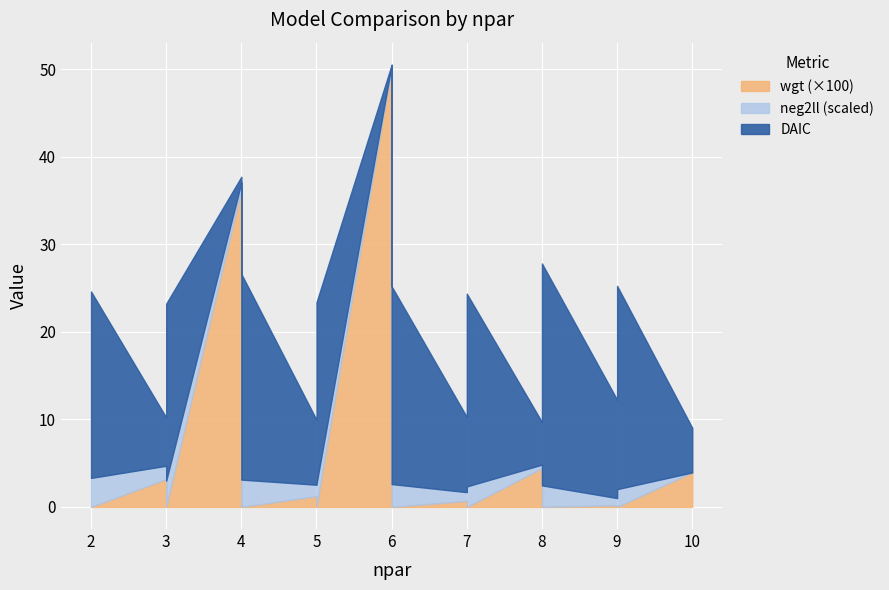

What is the sum of all DAIC values?

222.2